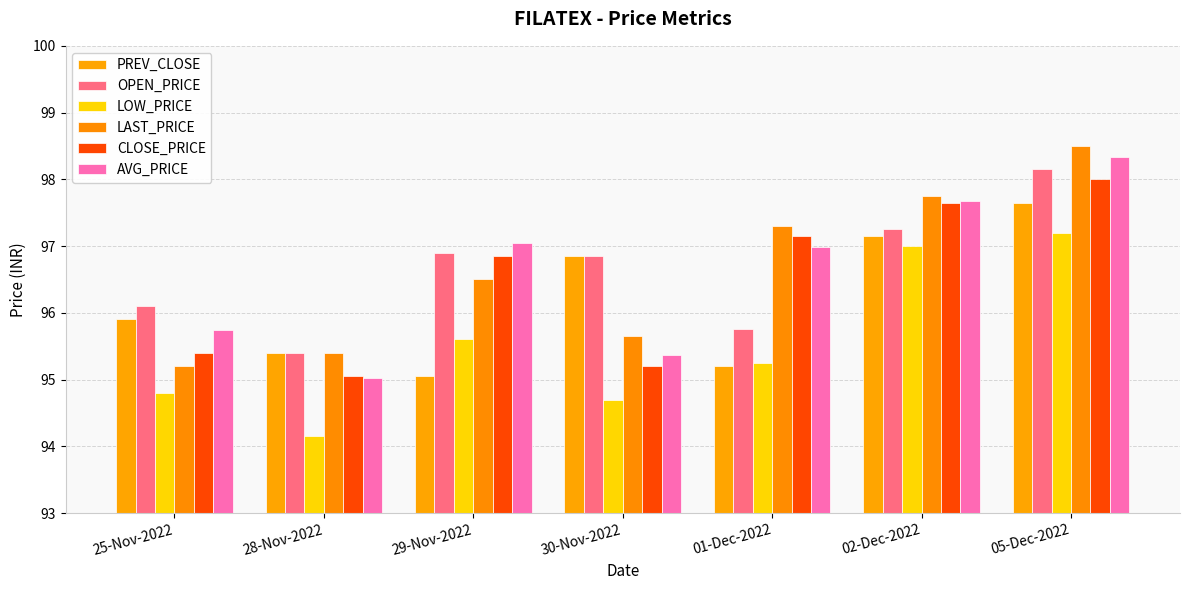

Reading left to right, extract all data points from this chart.

PREV_CLOSE: 25-Nov-2022=95.9	28-Nov-2022=95.4	29-Nov-2022=95.0	30-Nov-2022=96.8	01-Dec-2022=95.2	02-Dec-2022=97.2	05-Dec-2022=97.7
OPEN_PRICE: 25-Nov-2022=96.1	28-Nov-2022=95.4	29-Nov-2022=96.9	30-Nov-2022=96.8	01-Dec-2022=95.8	02-Dec-2022=97.2	05-Dec-2022=98.2
LOW_PRICE: 25-Nov-2022=94.8	28-Nov-2022=94.2	29-Nov-2022=95.6	30-Nov-2022=94.7	01-Dec-2022=95.2	02-Dec-2022=97.0	05-Dec-2022=97.2
LAST_PRICE: 25-Nov-2022=95.2	28-Nov-2022=95.4	29-Nov-2022=96.5	30-Nov-2022=95.7	01-Dec-2022=97.3	02-Dec-2022=97.8	05-Dec-2022=98.5
CLOSE_PRICE: 25-Nov-2022=95.4	28-Nov-2022=95.0	29-Nov-2022=96.8	30-Nov-2022=95.2	01-Dec-2022=97.2	02-Dec-2022=97.7	05-Dec-2022=98.0
AVG_PRICE: 25-Nov-2022=95.7	28-Nov-2022=95.0	29-Nov-2022=97.0	30-Nov-2022=95.4	01-Dec-2022=97.0	02-Dec-2022=97.7	05-Dec-2022=98.3